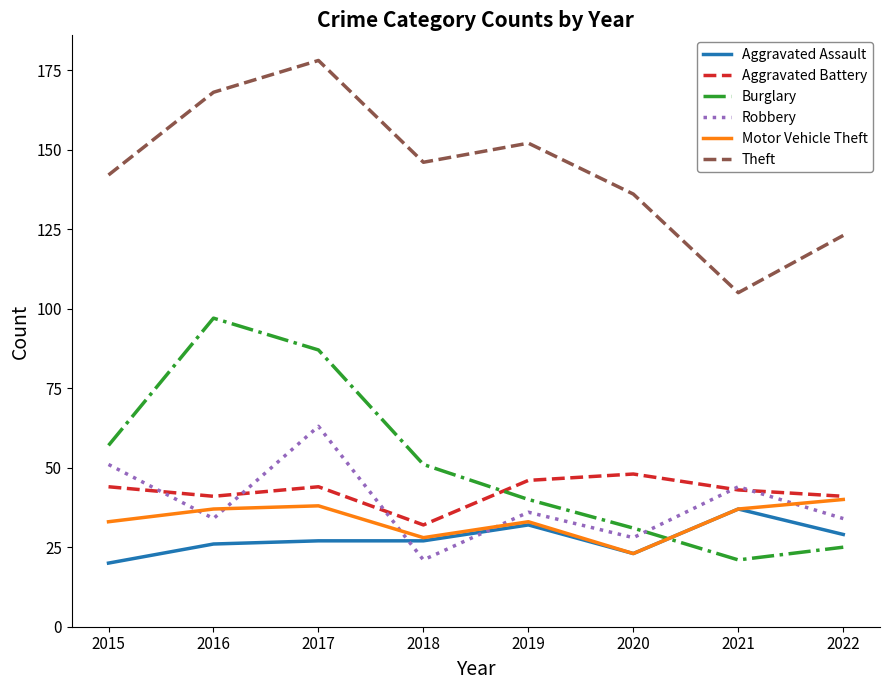

Reading left to right, extract all data points from this chart.

Aggravated Assault: 20	26	27	27	32	23	37	29
Aggravated Battery: 44	41	44	32	46	48	43	41
Burglary: 57	97	87	51	40	31	21	25
Robbery: 51	34	63	21	36	28	44	34
Motor Vehicle Theft: 33	37	38	28	33	23	37	40
Theft: 142	168	178	146	152	136	105	123